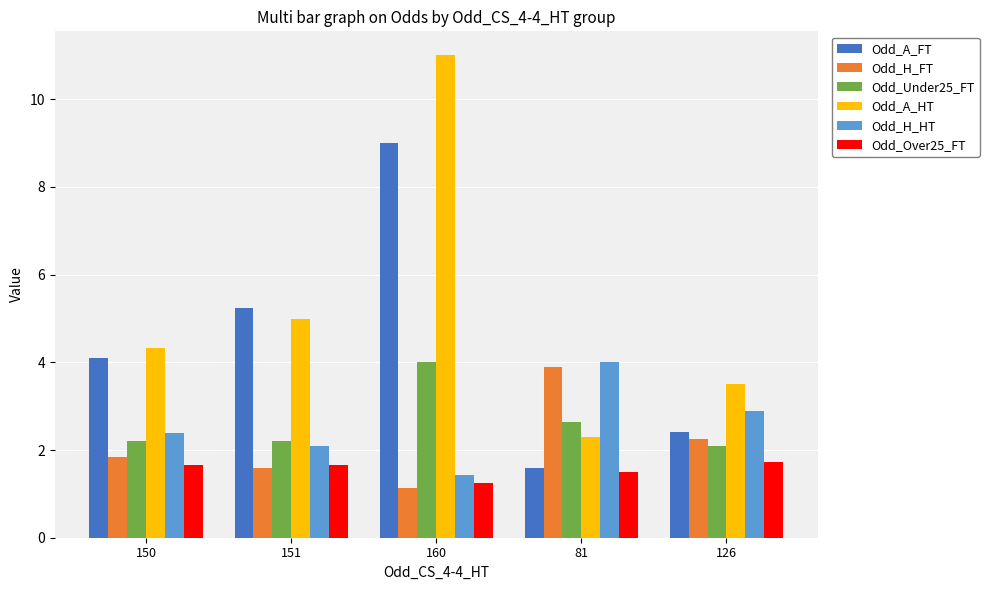

What is the spread (max minus min) of values at 126?

1.8